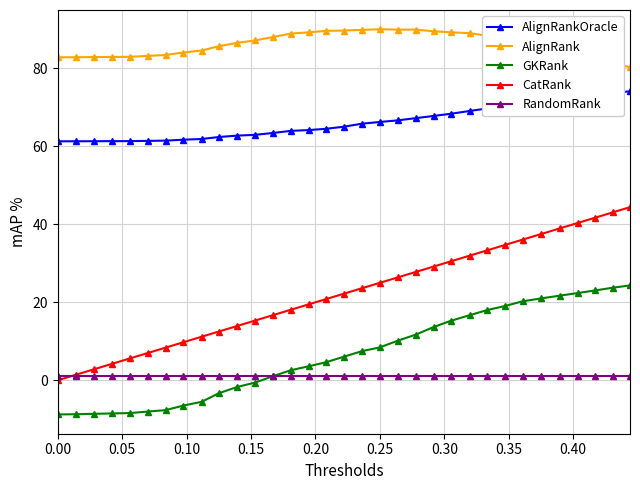

Which series has the largest range (max minus min)?

CatRank